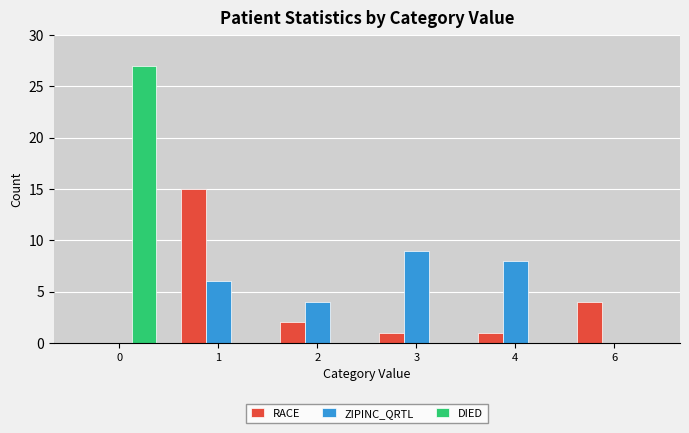

Where is RACE nearest to the value 7?

6